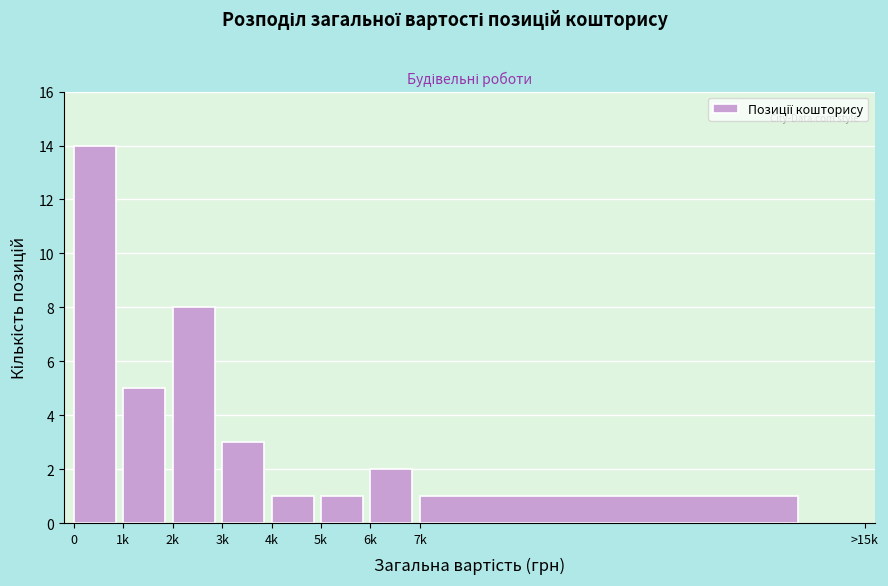

Reading left to right, transcribe all the data shown in this chart.

14	5	8	3	1	1	2	1